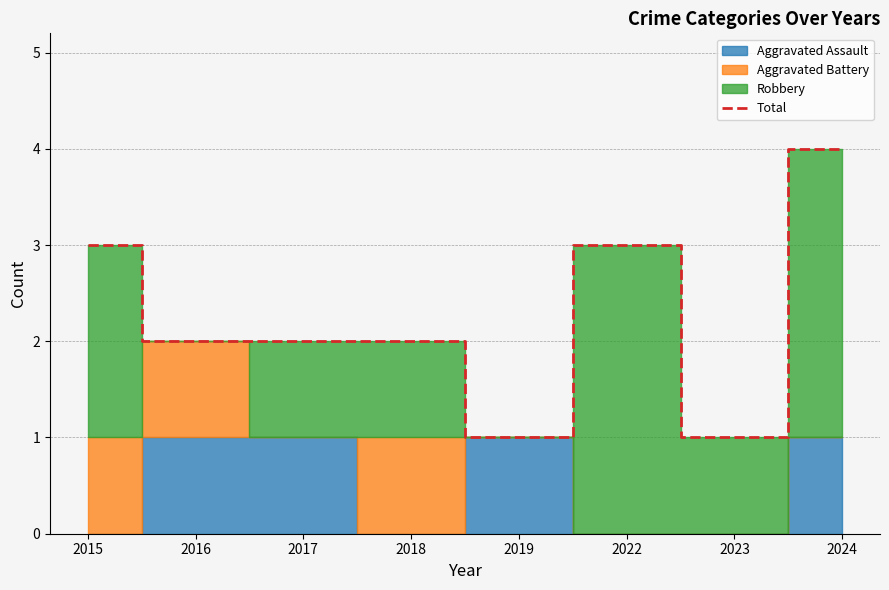

List the labels in order of value, smallest first.

2019, 2023, 2016, 2017, 2018, 2015, 2022, 2024